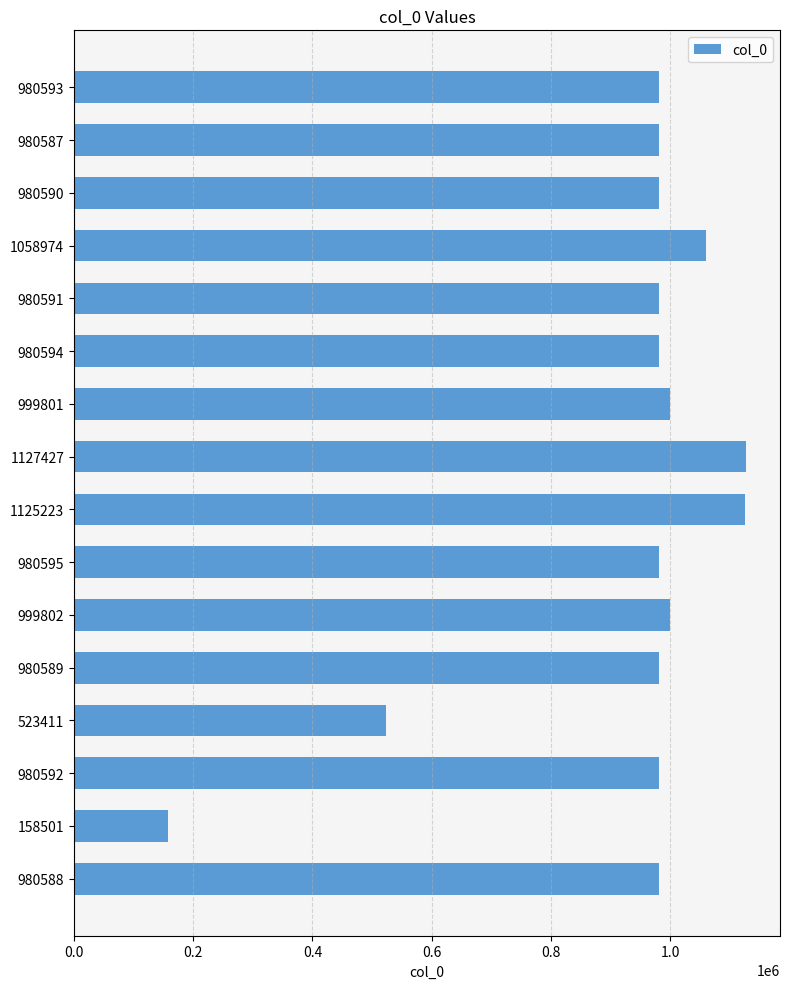

What is the label of the 13th bar from the top?

523411